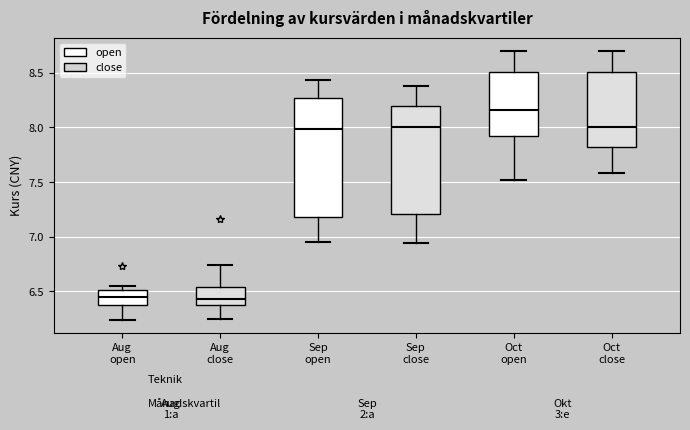

Reading left to right, transcribe this box plot: for each box, give where its median line is, the range the box spans, and where its two whiskers end, as read against the y-axis. The values are not printed on the chart, so give them approximately, as read against the axis.

Aug open: median 6.45, box 6.35 to 6.50, whiskers 6.25 to 6.55
Aug close: median 6.45, box 6.40 to 6.55, whiskers 6.25 to 6.75
Sep open: median 8.00, box 7.20 to 8.25, whiskers 6.95 to 8.45
Sep close: median 8.00, box 7.20 to 8.20, whiskers 6.95 to 8.40
Oct open: median 8.15, box 7.90 to 8.50, whiskers 7.50 to 8.70
Oct close: median 8.00, box 7.80 to 8.50, whiskers 7.60 to 8.70